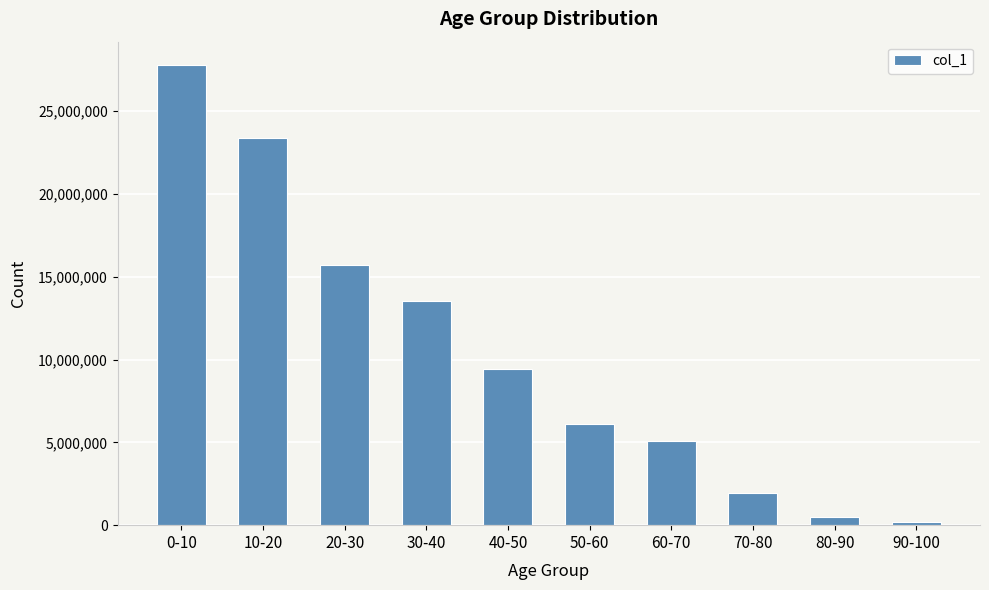

Reading right to left, transcribe all the data shown in this chart.

90-100=180786	80-90=498562	70-80=1930010	60-70=5097787	50-60=6109418	40-50=9436066	30-40=13512998	20-30=15736440	10-20=23392577	0-10=27801306